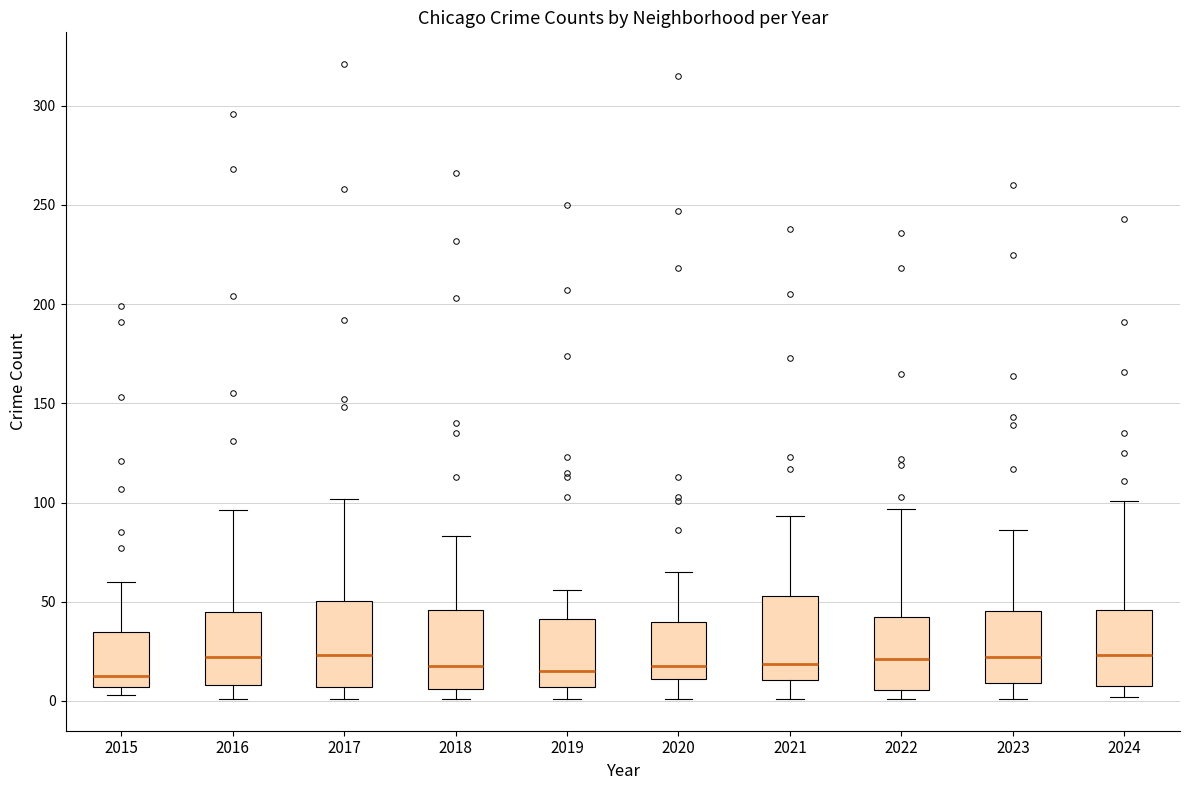

Reading left to right, transcribe this box plot: for each box, give where its median line is, the range the box spans, and where its two whiskers end, as read against the y-axis. The values are not printed on the chart, so give them approximately, as read against the axis.

2015: median 15, box 5 to 35, whiskers 5 (just below the box's lower edge) to 60
2016: median 20, box 10 to 45, whiskers 0 to 95
2017: median 25, box 5 to 50, whiskers 0 to 100
2018: median 20, box 5 to 45, whiskers 0 to 85
2019: median 15, box 5 to 40, whiskers 0 to 55
2020: median 20, box 10 to 40, whiskers 0 to 65
2021: median 20, box 10 to 55, whiskers 0 to 95
2022: median 20, box 5 to 45, whiskers 0 to 95
2023: median 20, box 10 to 45, whiskers 0 to 85
2024: median 25, box 10 to 45, whiskers 0 to 100